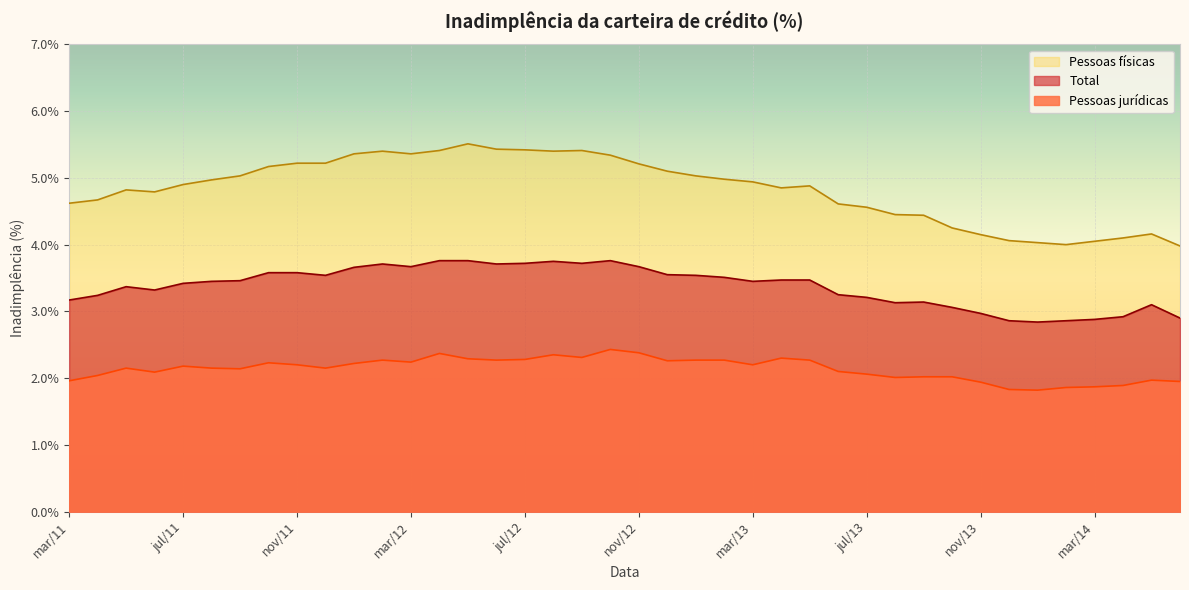

True or false: Pessoas jurídicas and Pessoas físicas intersect in this chart.

False